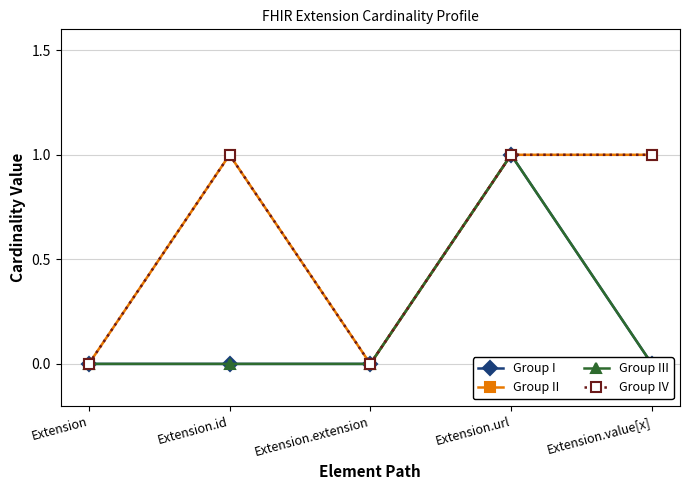

What are all the series names shown in the legend?

Group I, Group II, Group III, Group IV